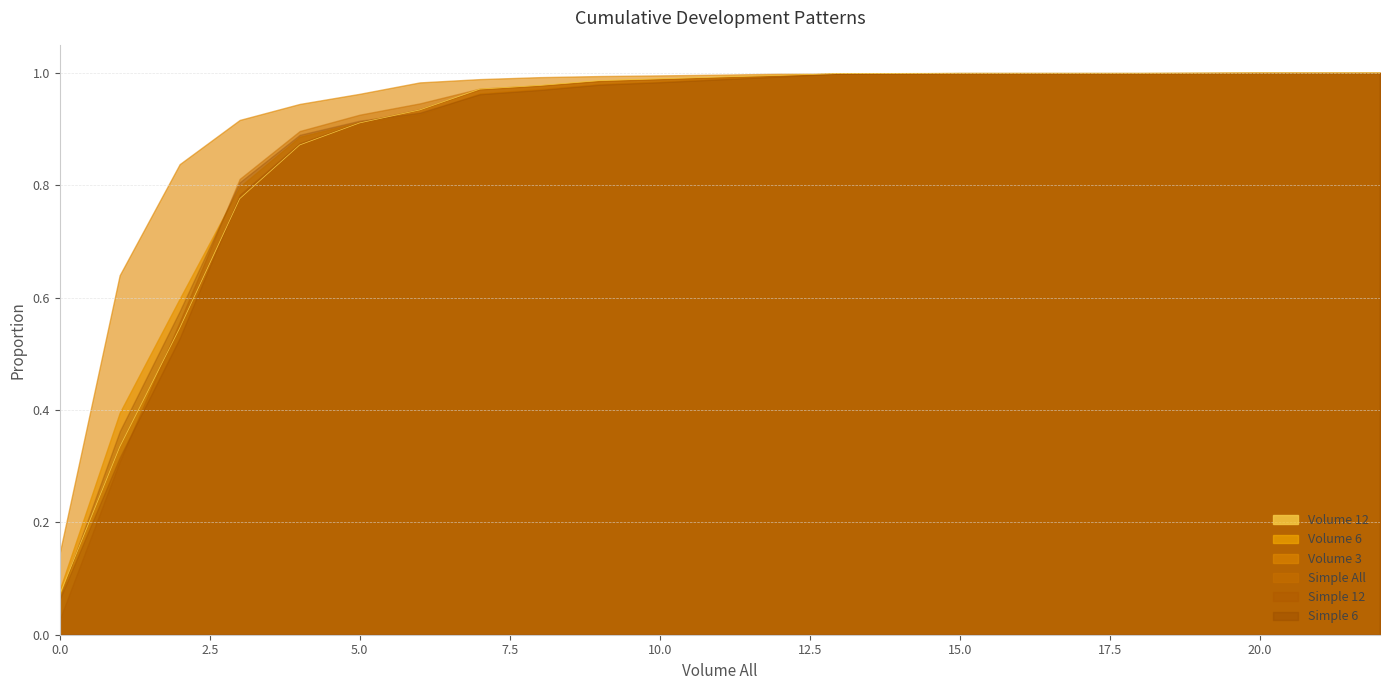

How many distinct data groups are displayed?

6